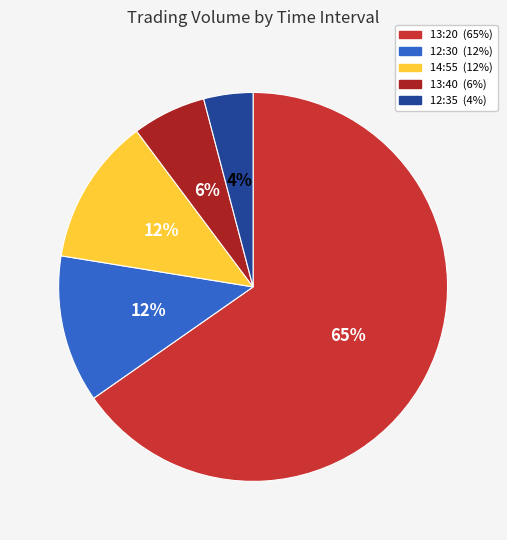

How many segments does this pie chart have?

5